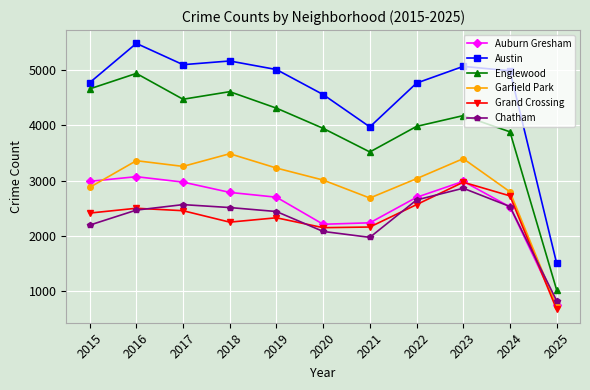

True or false: Englewood and Grand Crossing cross at least once.

False